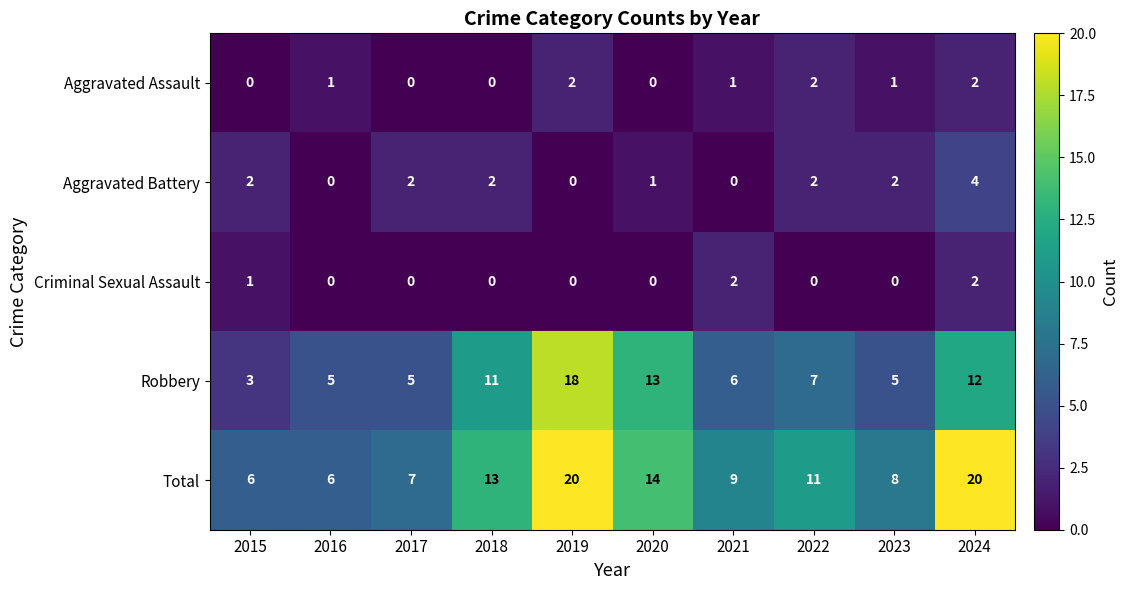

Which series has the largest range (max minus min)?

Robbery